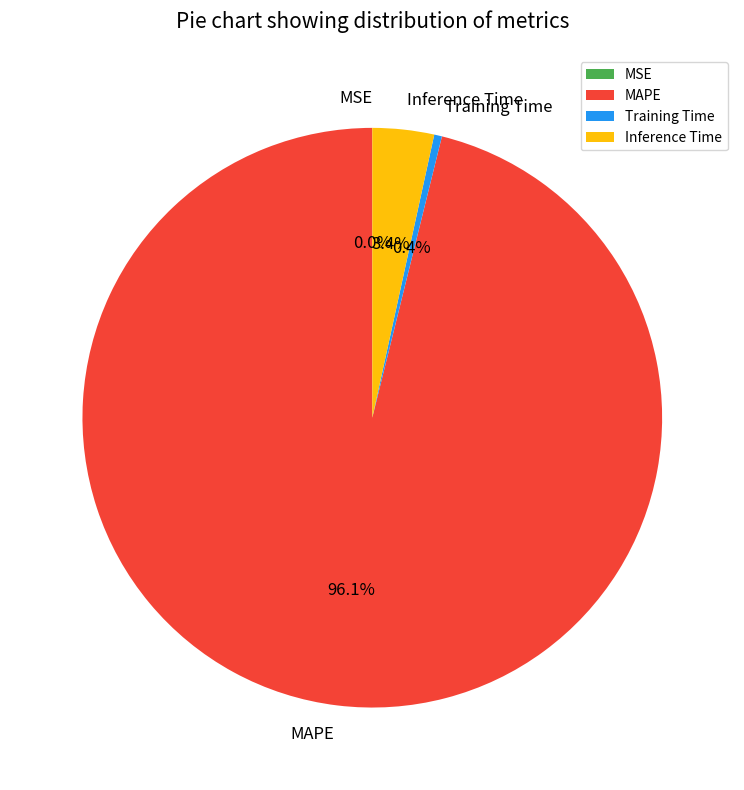

Is there any slice that represents more than half of the pie?

Yes